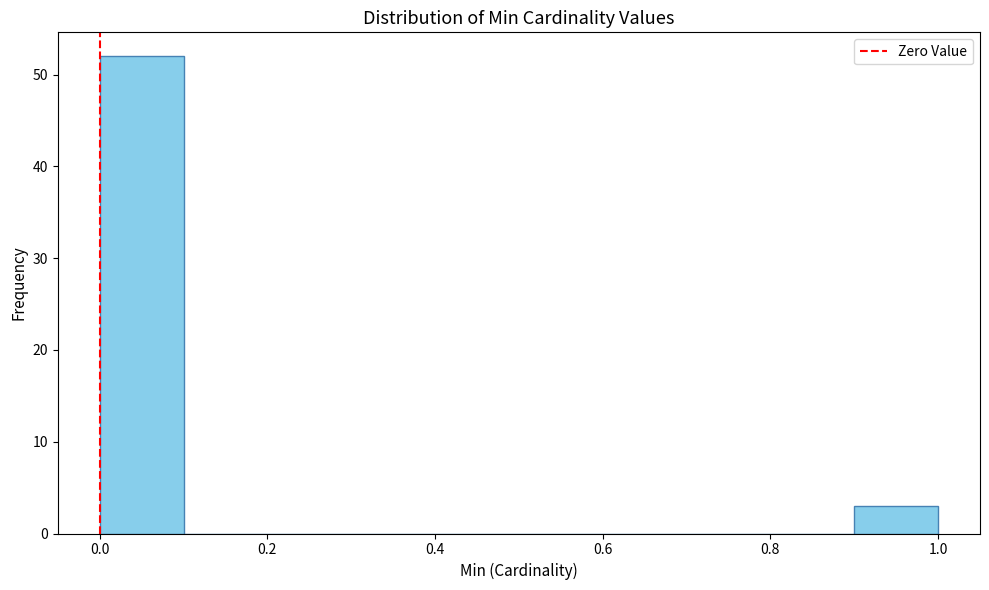

What is the height of the bar covering 0.9 to 1.0 on the x-axis? The values are not printed on the chart, so give them approximately, as read against the axis.

3